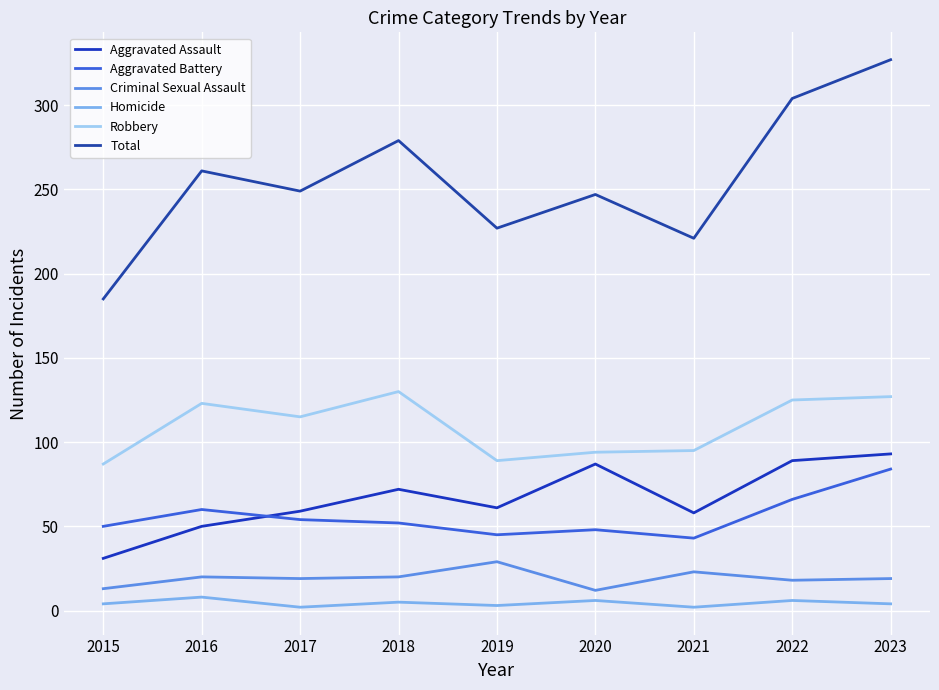

Which series has the widest spread of values?

Total